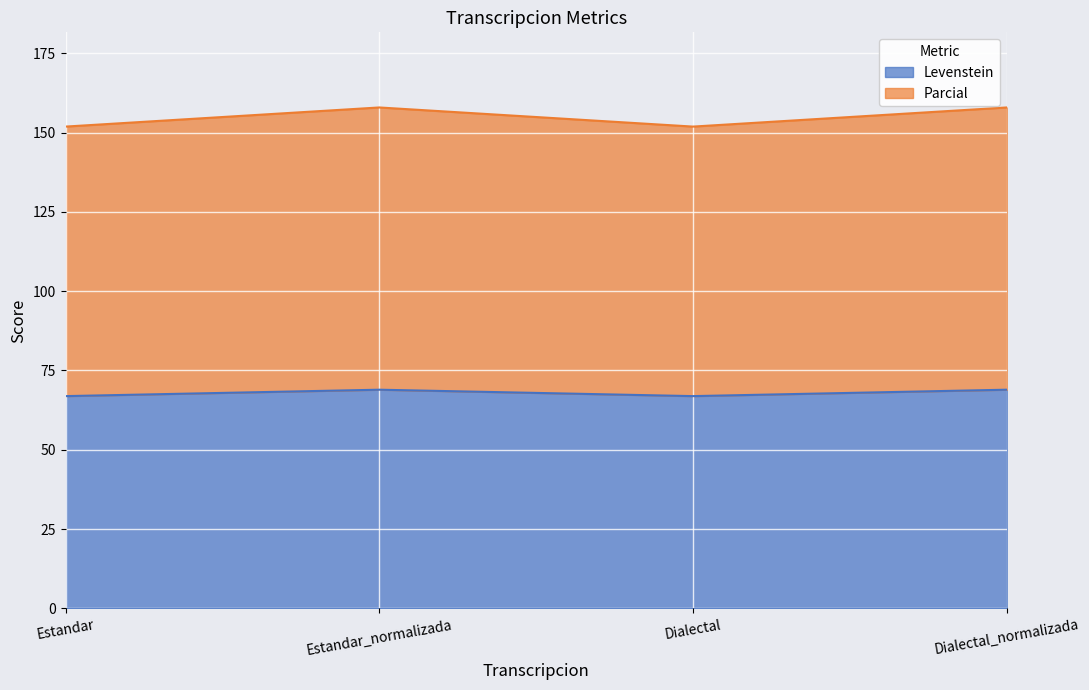

Is it true that Levenstein equals 68.9 at Estandar_normalizada?

True